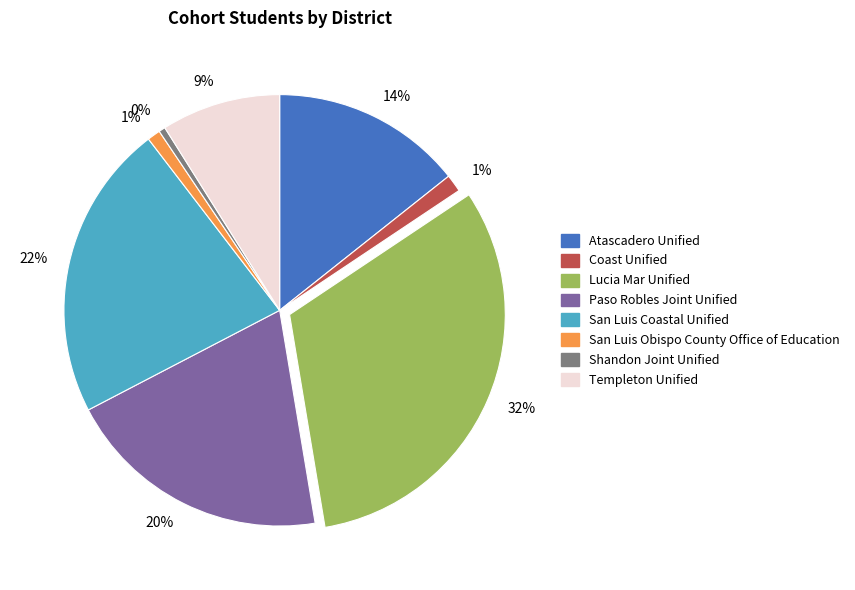

How many slices are in this pie chart?

8